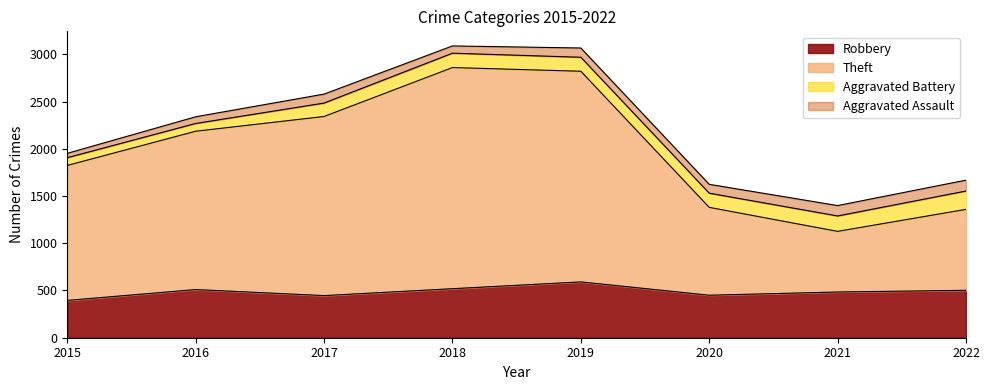

Where is the first local minimum for Theft?

2021